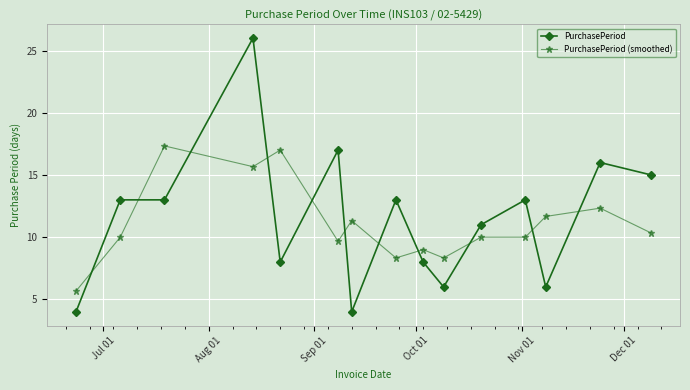

What is the highest value of the PurchasePeriod series?

26.0